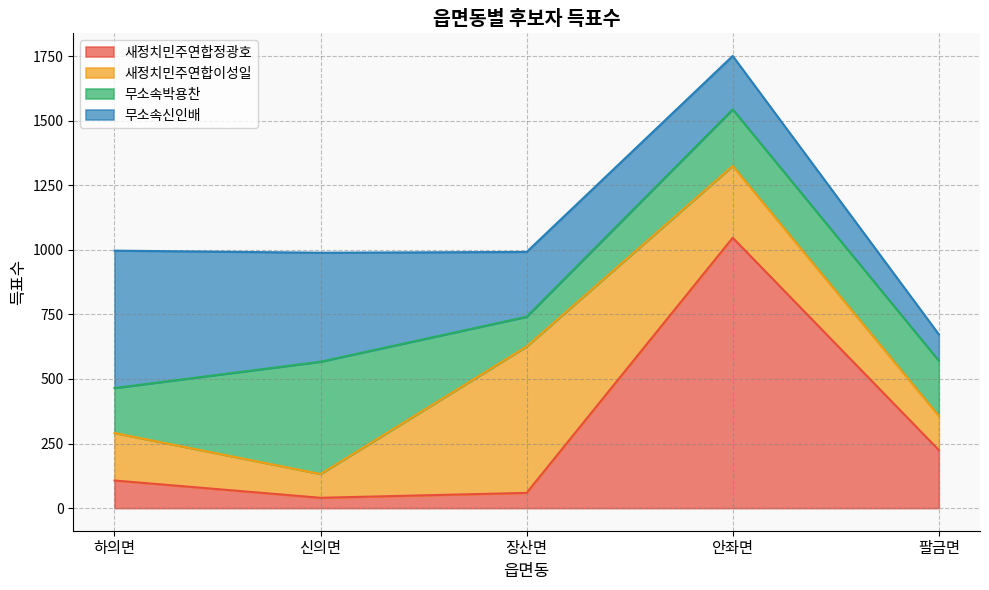

What position from the left is 장산면?

3